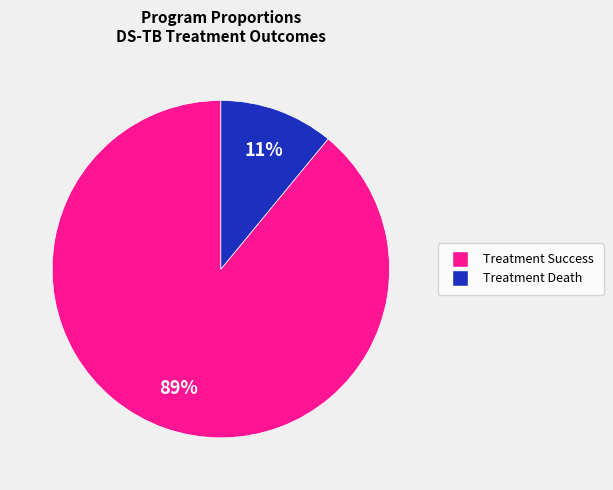

Is there a majority slice in this chart?

Yes